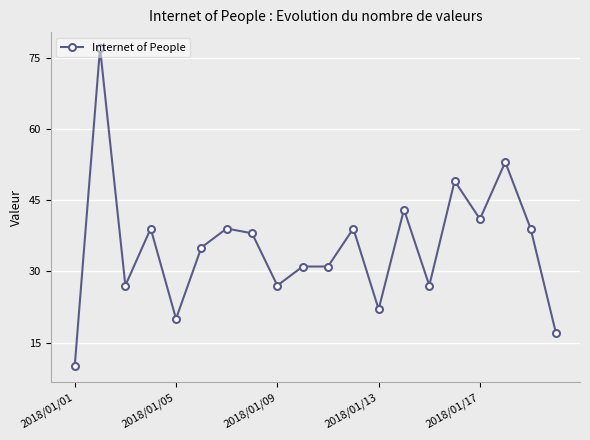

What is the minimum value shown in the chart?

10